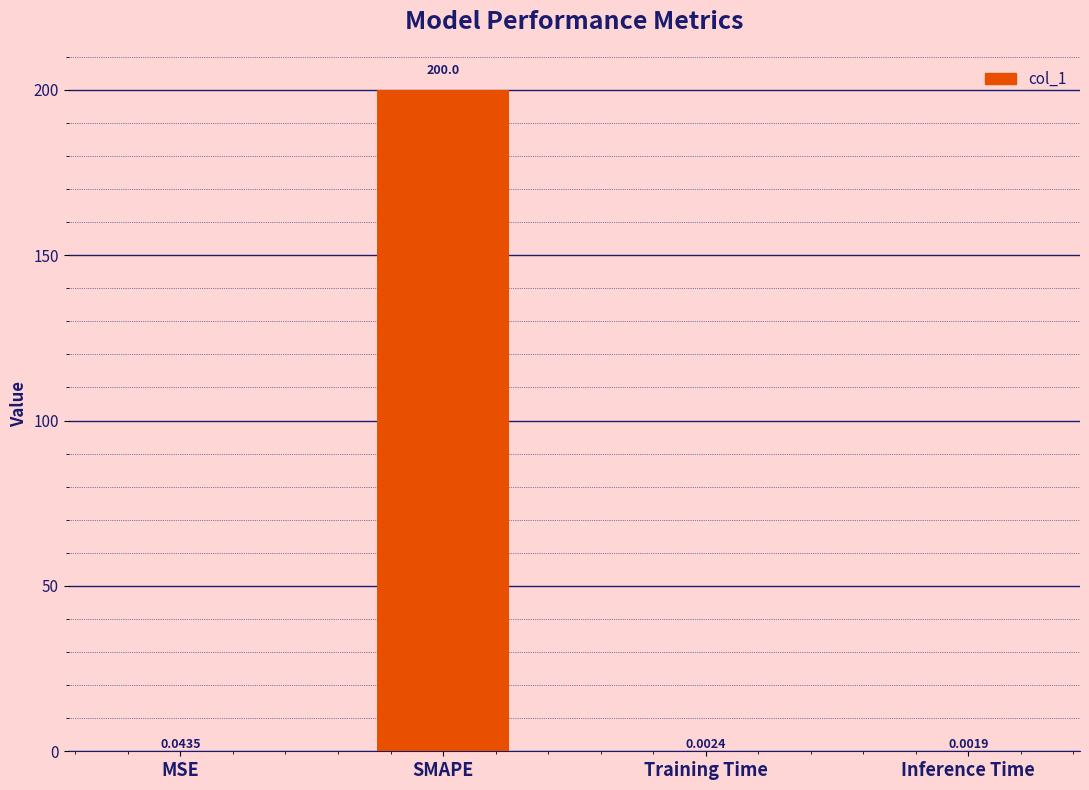

At which label is the value closest to 100?

MSE